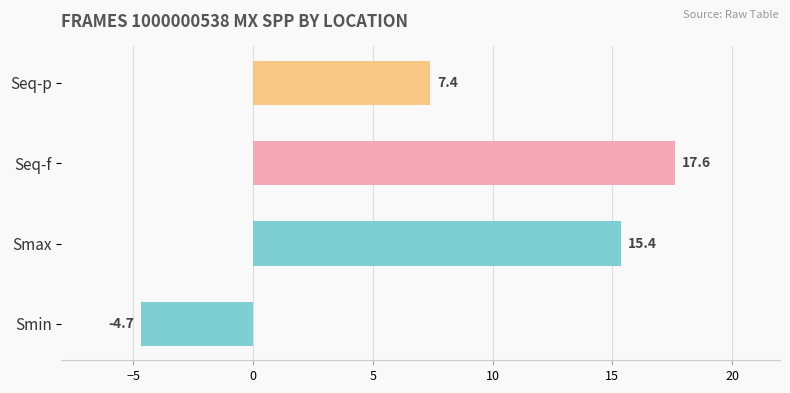

Are the bars horizontal?

Yes